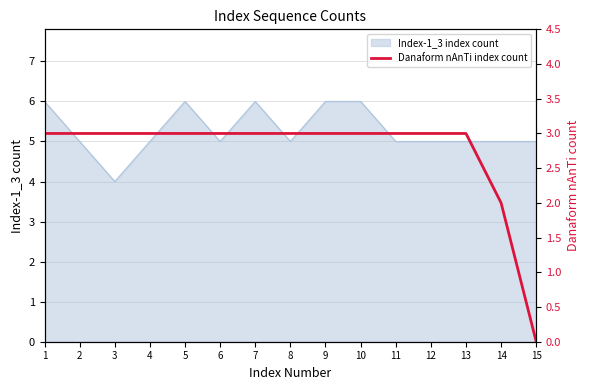

What is the ratio of the value at 4 to the value at 8?

1.0